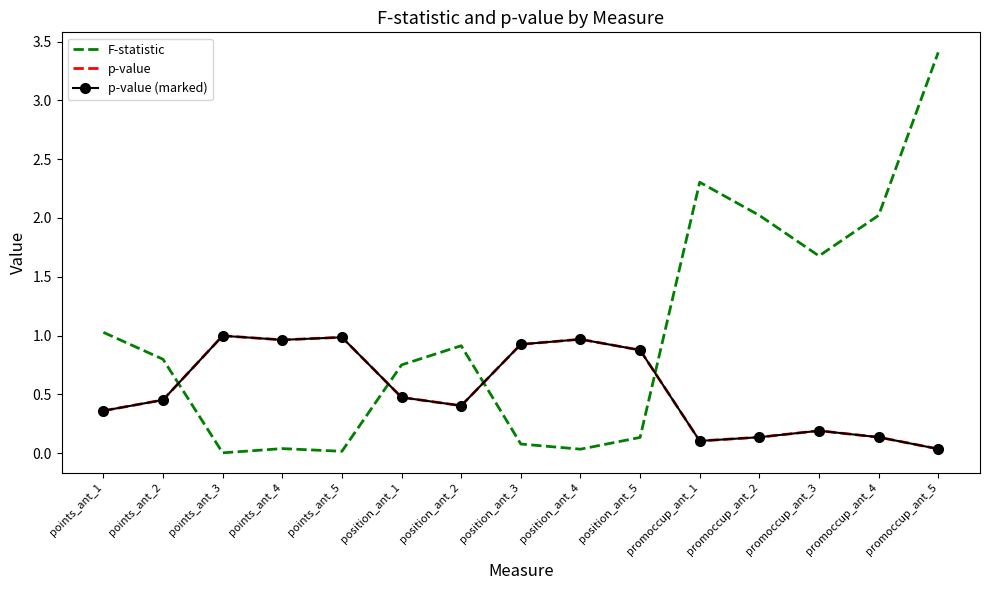

What is the difference between the maximum and minimum values in the p-value (marked) series?

1.0